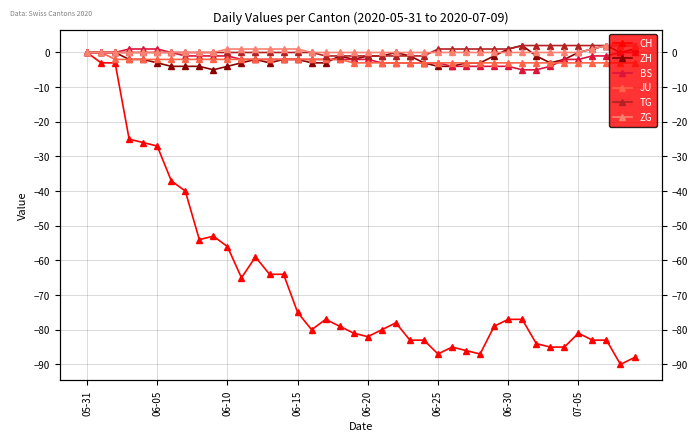

The value of TG at 37 is 2. True or false?

True